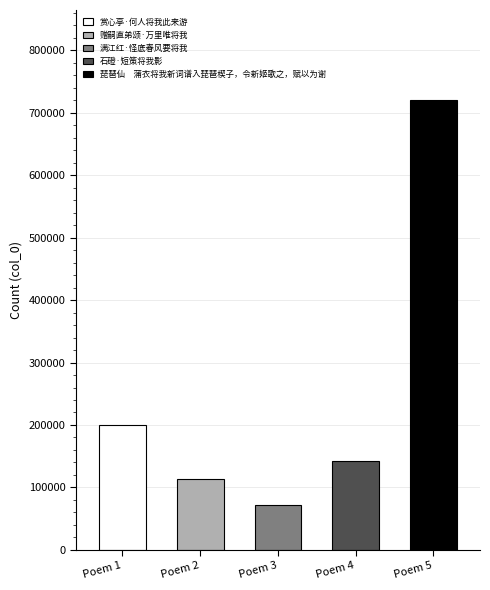

List the labels in order of value, smallest first.

满江红·怪底春风要将我, 赠嗣直弟颂·万里唯将我, 石磴·短策将我影, 赏心亭·何人将我此来游, 琵琶仙　蒲衣将我新词谱入琵琶楔子，令新姬歌之，赋以为谢